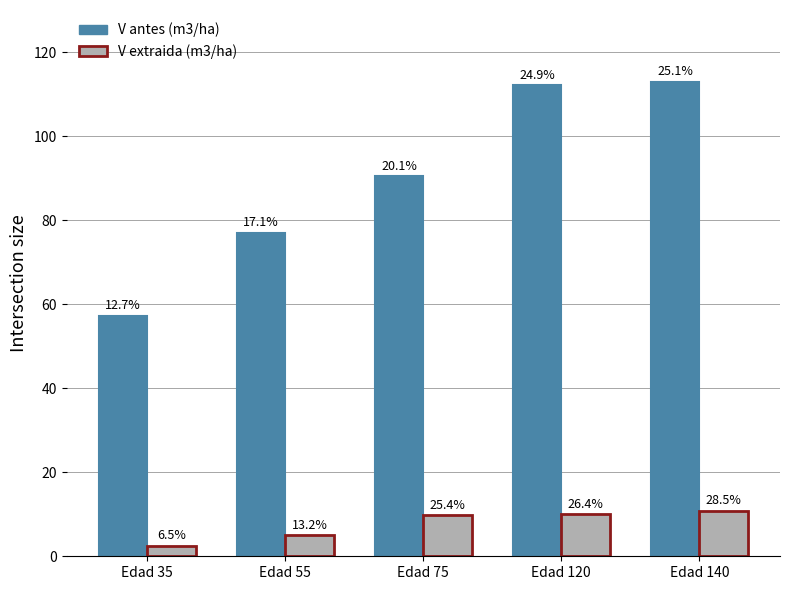

At which category is the sum across all series the highest?

Edad 140